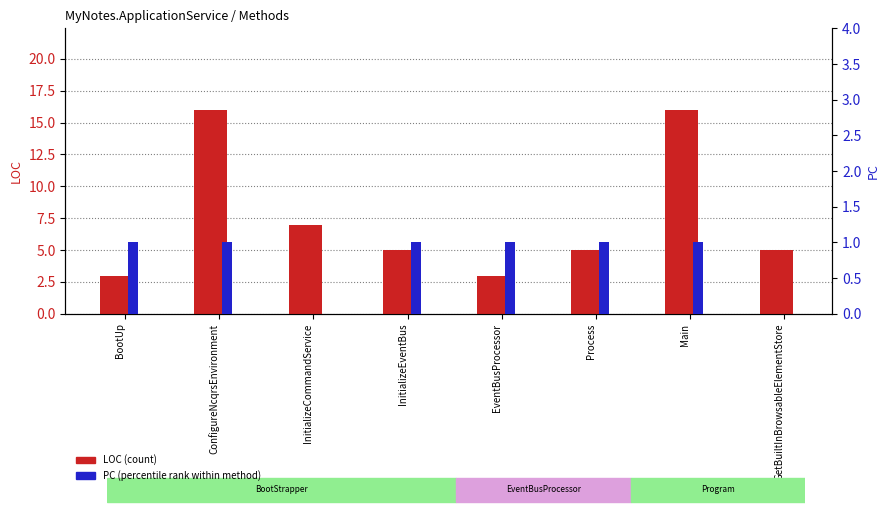

What is the approximate value of PC at EventBusProcessor?

1